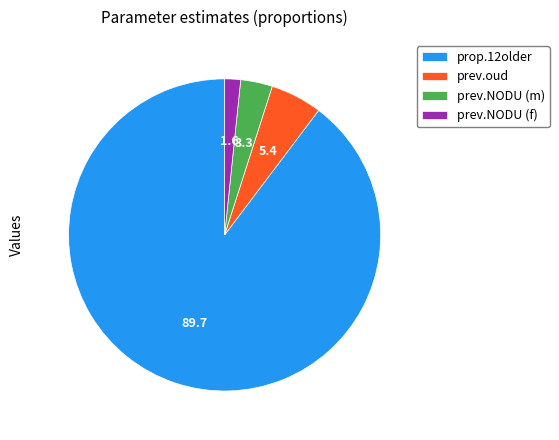

Rank the categories by value from lowest to highest.

prev.NODU (f), prev.NODU (m), prev.oud, prop.12older